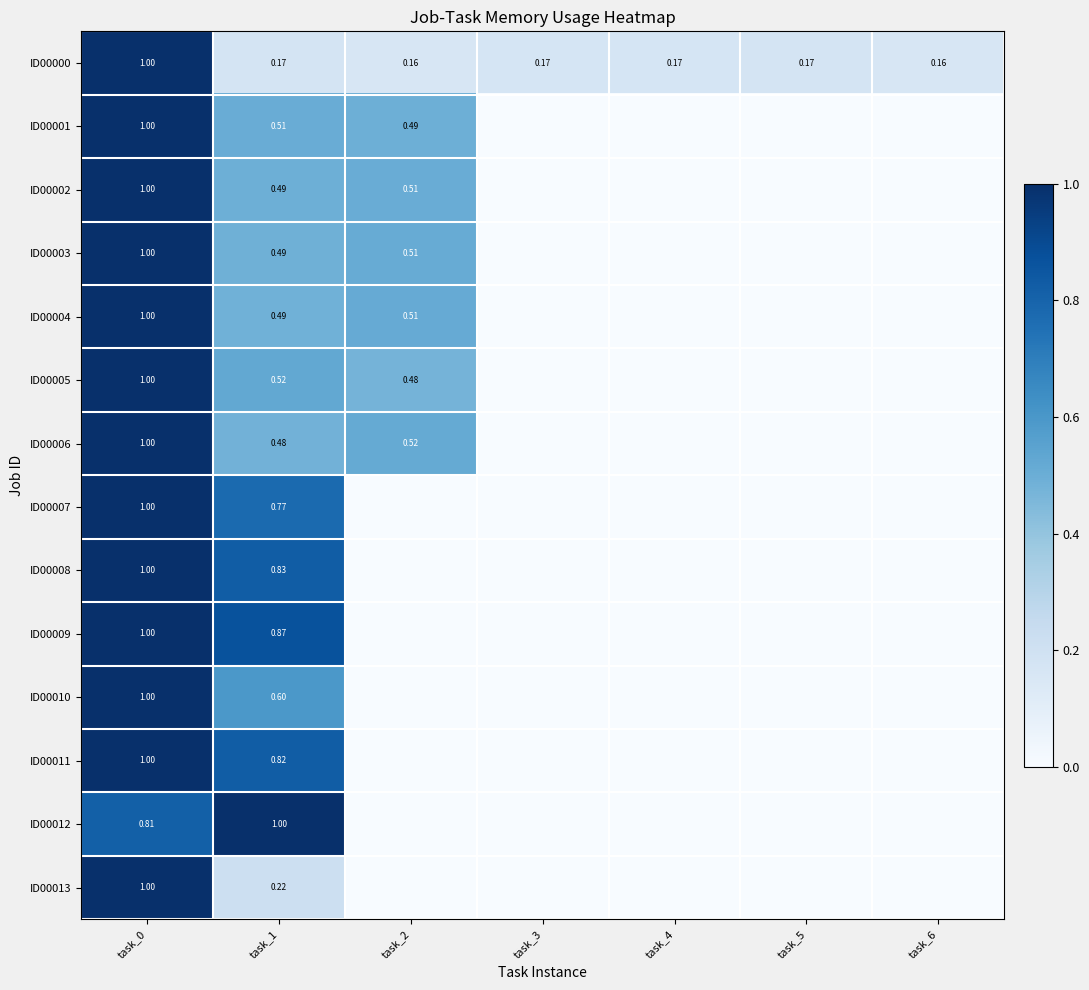

Count the number of data series in this chart.

14